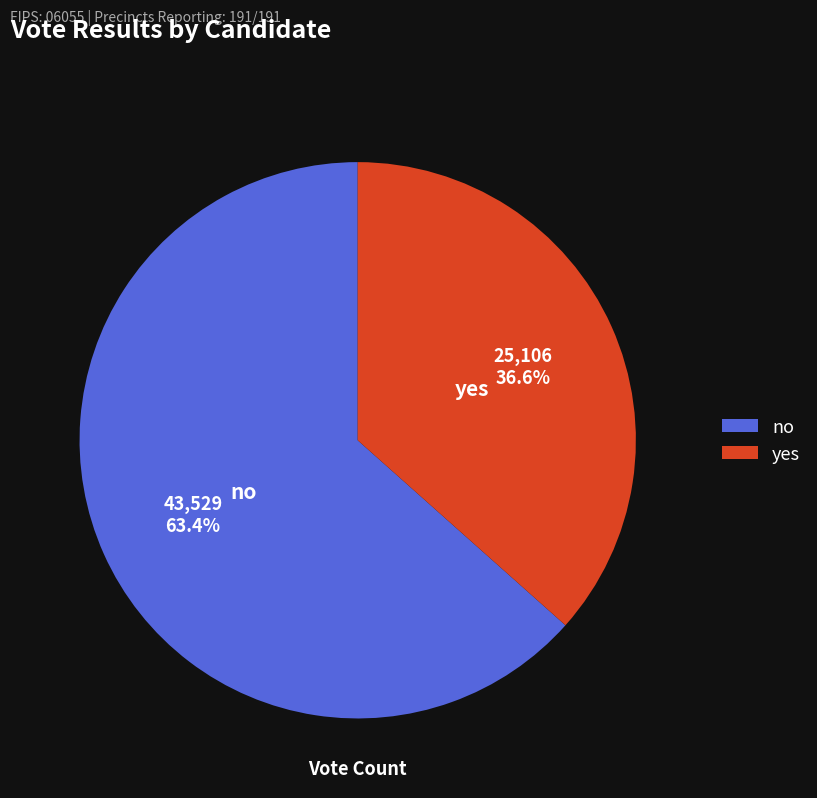

To the nearest percent, what is the difference between the no and yes slice percentages?

27%